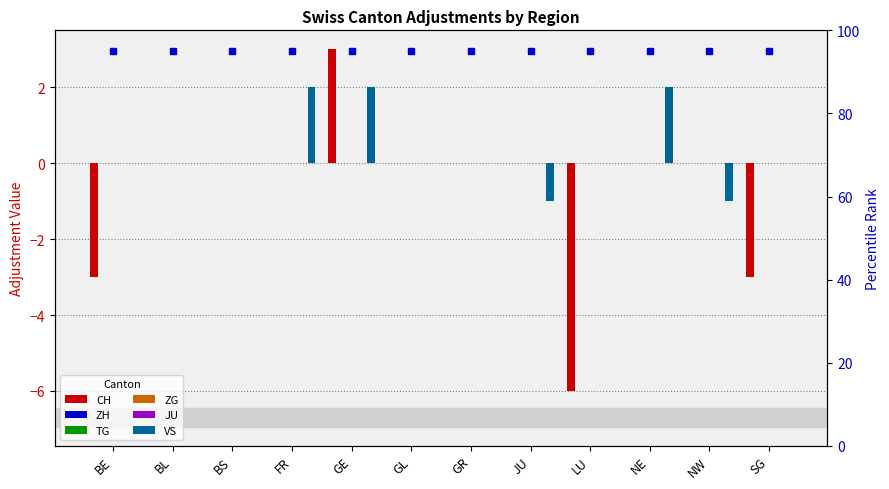

Are the bars grouped side by side (vs. stacked)?

Yes